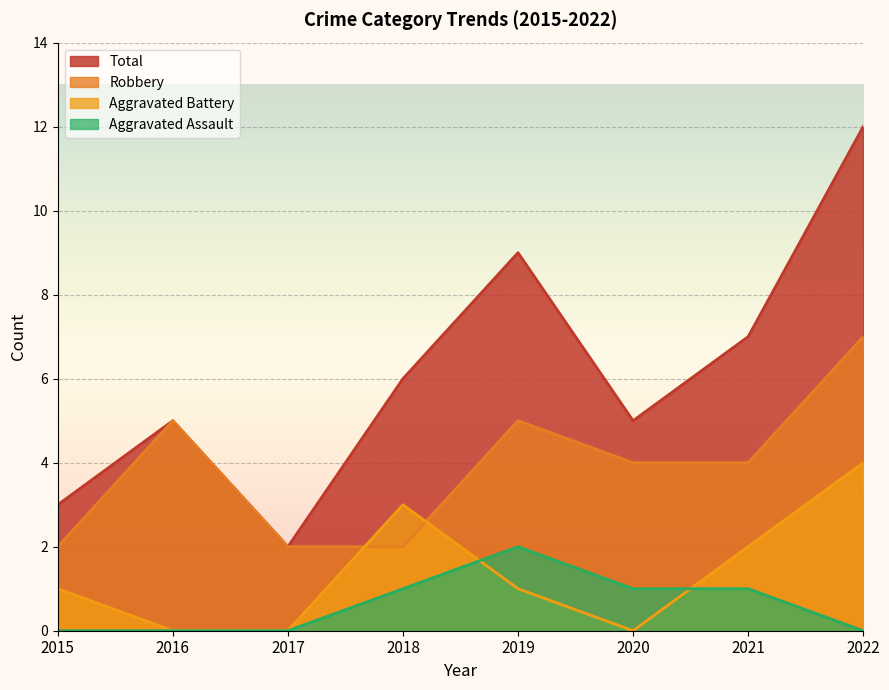

Reading left to right, transcribe all the data shown in this chart.

Aggravated Assault: 2015=0	2016=0	2017=0	2018=1	2019=2	2020=1	2021=1	2022=0
Aggravated Battery: 2015=1	2016=0	2017=0	2018=3	2019=1	2020=0	2021=2	2022=4
Robbery: 2015=2	2016=5	2017=2	2018=2	2019=5	2020=4	2021=4	2022=7
Total: 2015=3	2016=5	2017=2	2018=6	2019=9	2020=5	2021=7	2022=12